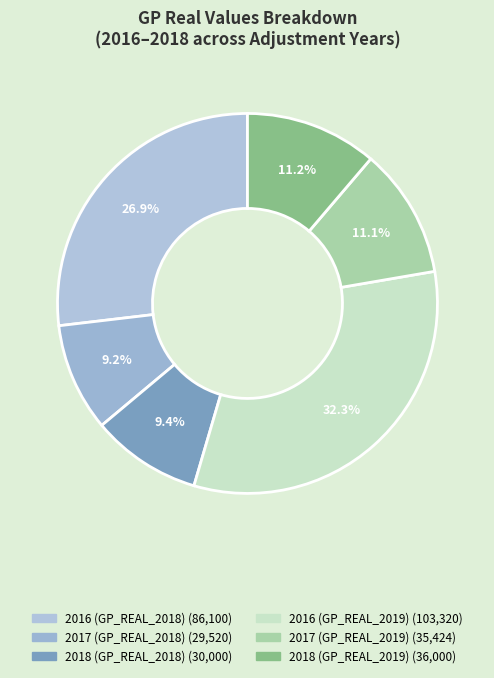

How many segments does this pie chart have?

6